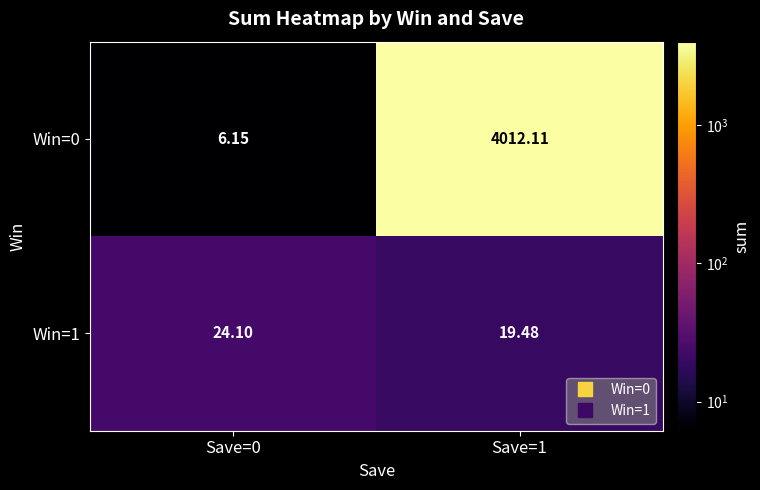

Count the number of data series in this chart.

2